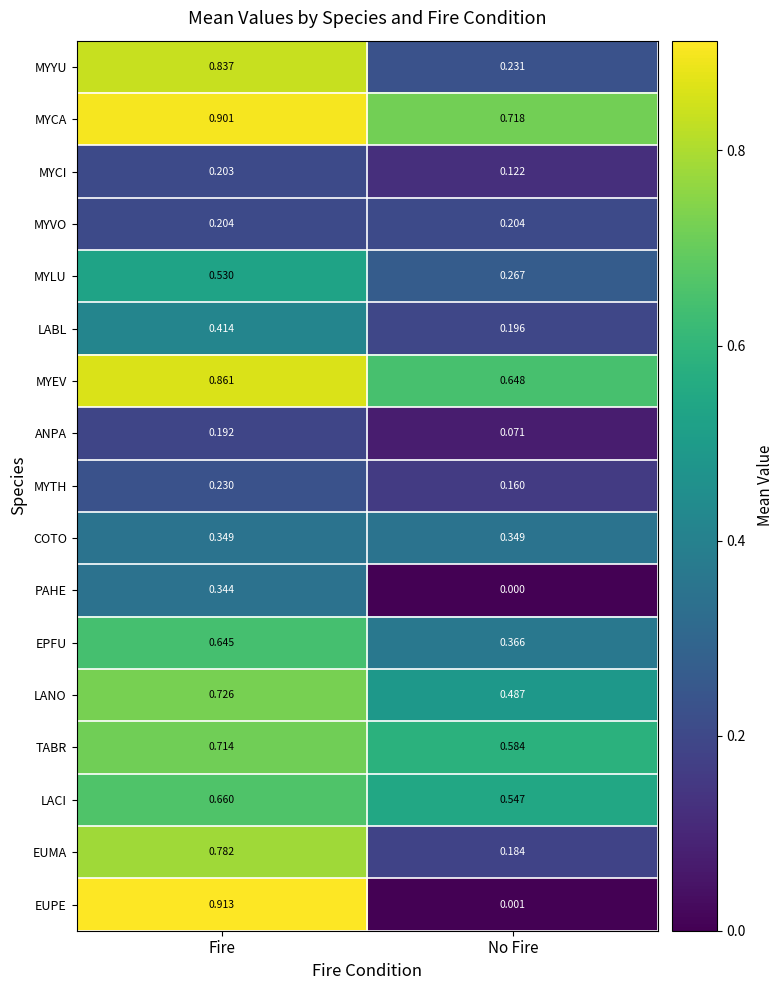

Which label corresponds to the largest value in the chart?

Fire